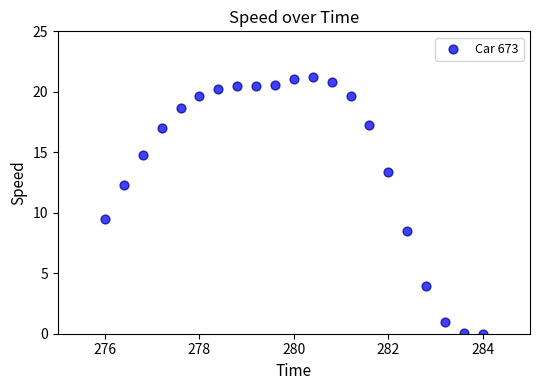

What Y value in the scatter plot is closest to 10?

9.5